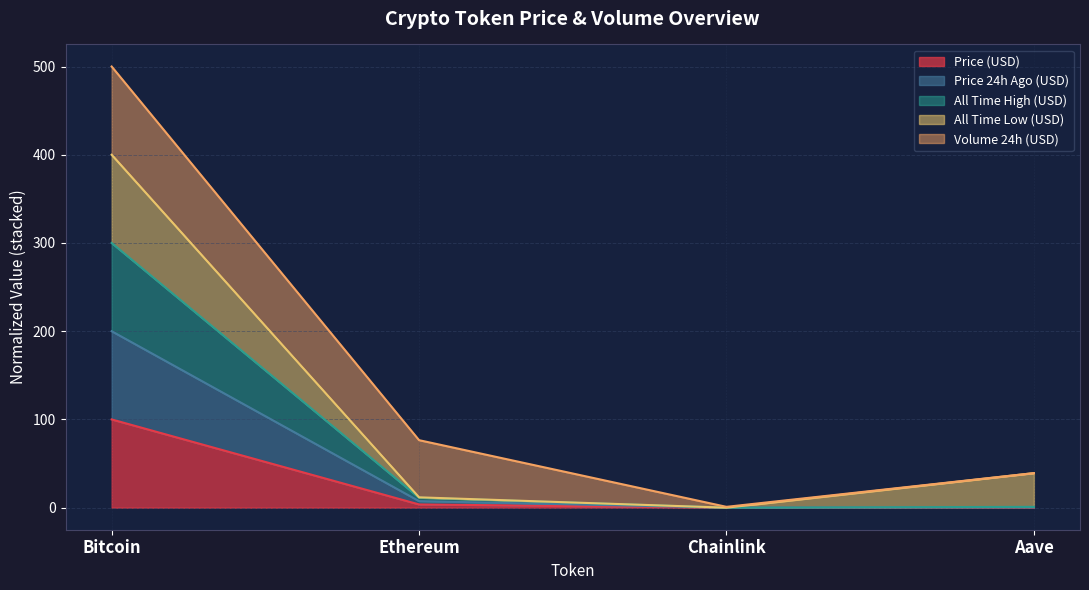

Which category has the highest value in the Price (USD) series?

Bitcoin